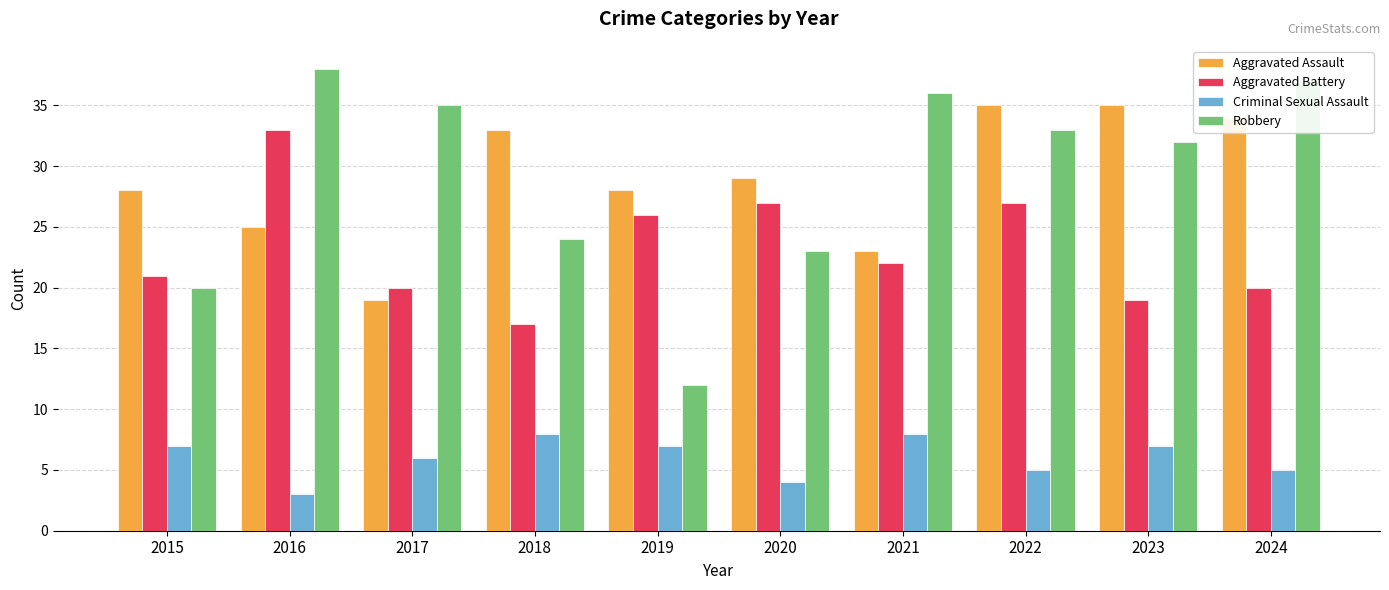

The value of Aggravated Battery at 2020 is 27. True or false?

True